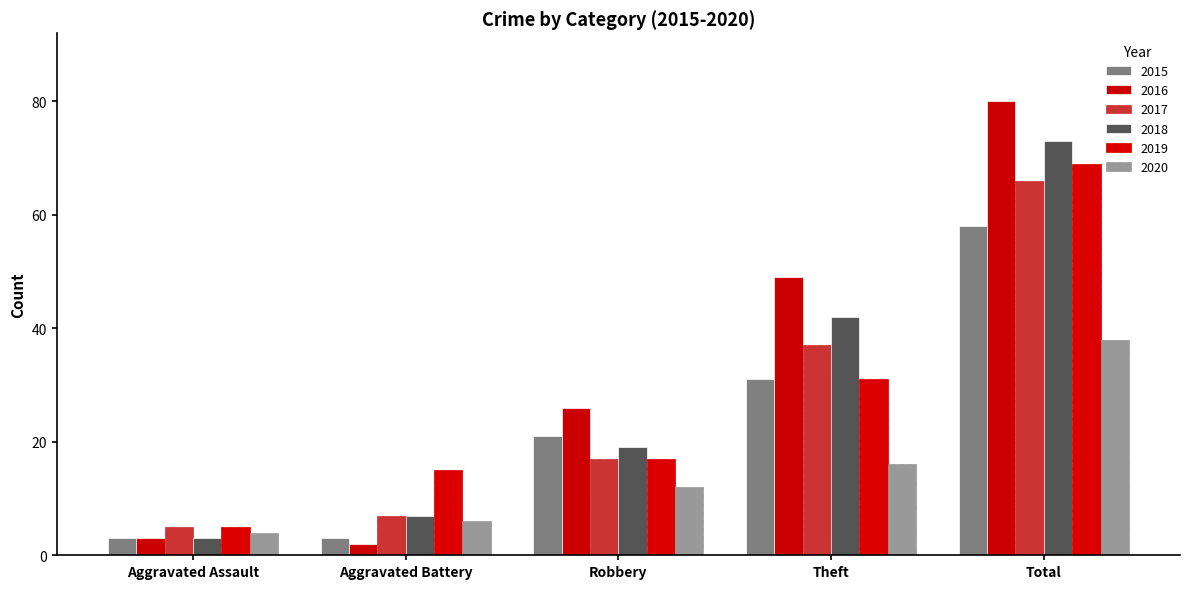

At which category does the chart reach its minimum across all series?

Aggravated Battery